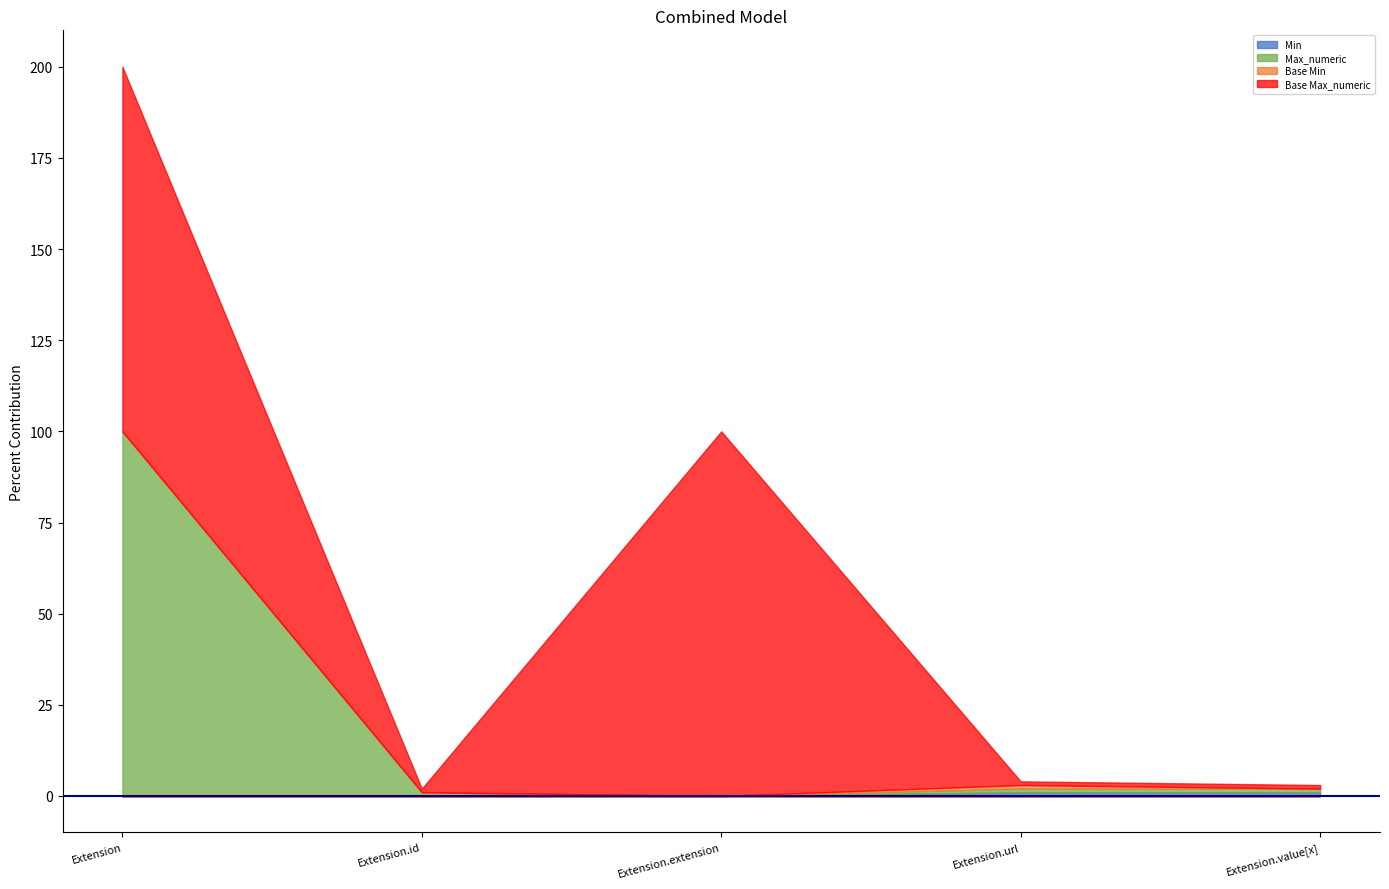

True or false: Min has more than 2 interior local peaks.

False